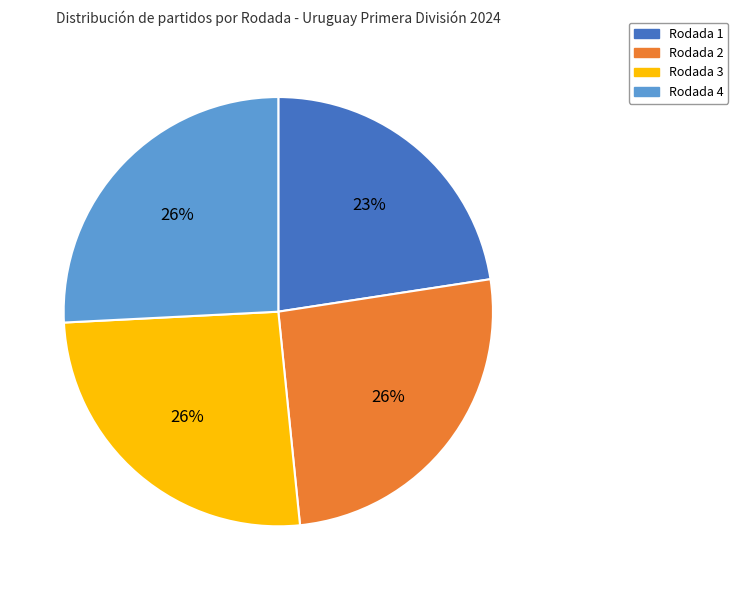

Combined, do Rodada 4 and Rodada 1 account for over 50%?

No